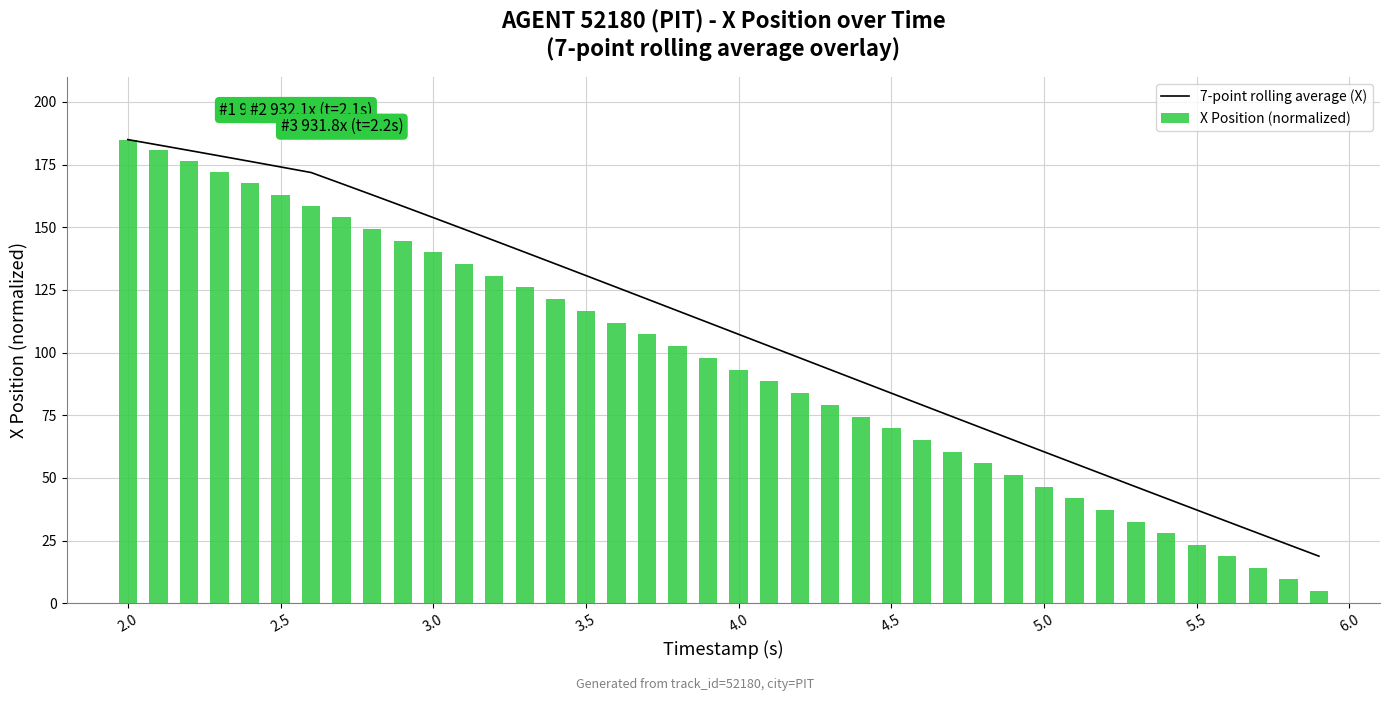

Where does the X Position (normalized) series first go above 97?

2.0